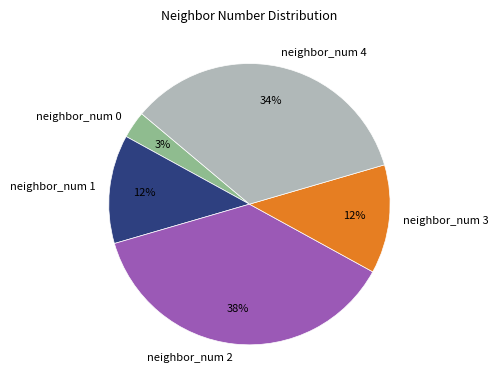

To the nearest percent, what portion does neighbor_num 0 represent?

3%